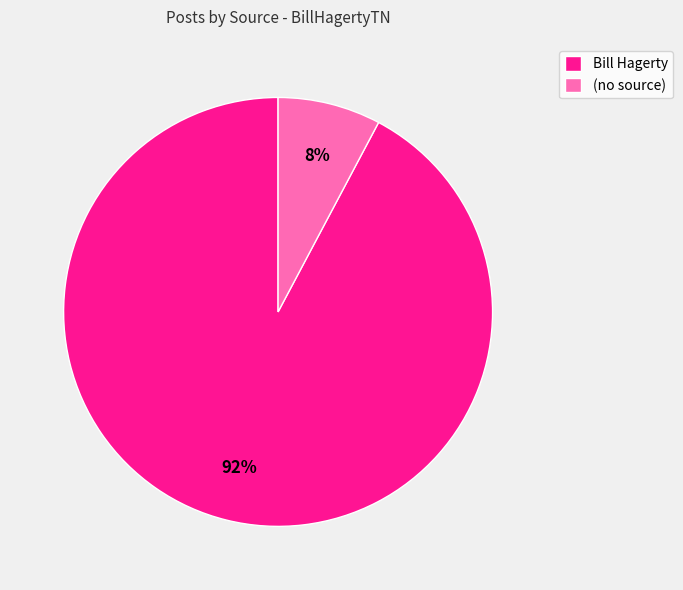

How many segments does this pie chart have?

2